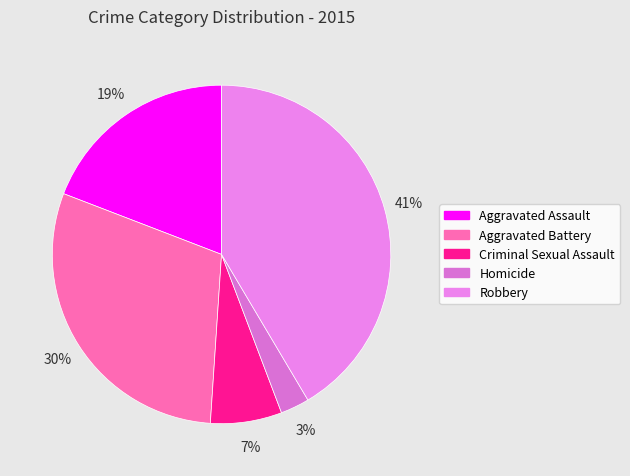

Count the number of slices in the pie.

5